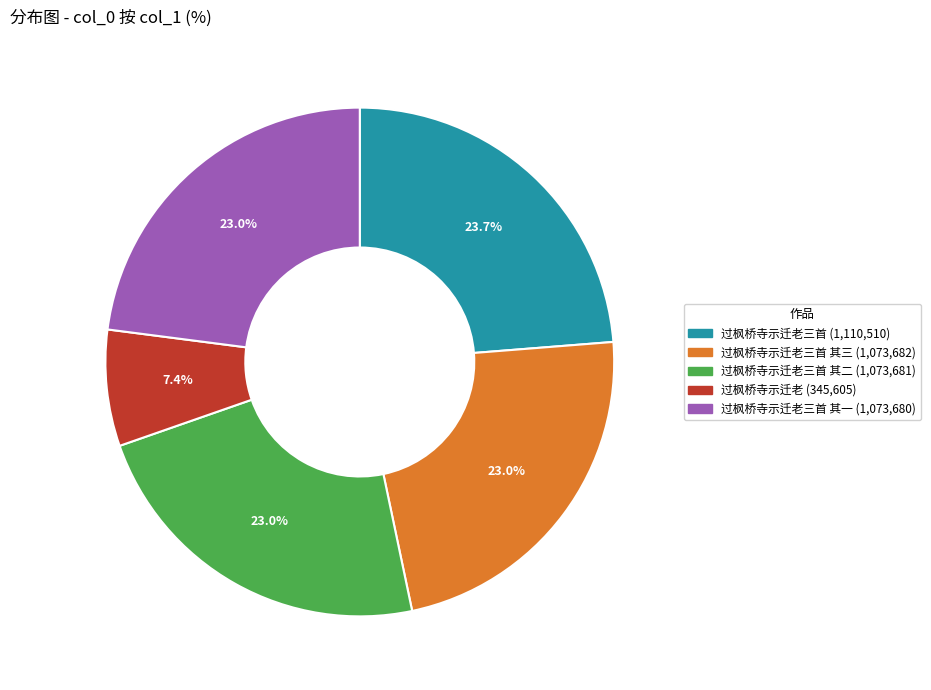

Is there any slice that represents more than half of the pie?

No